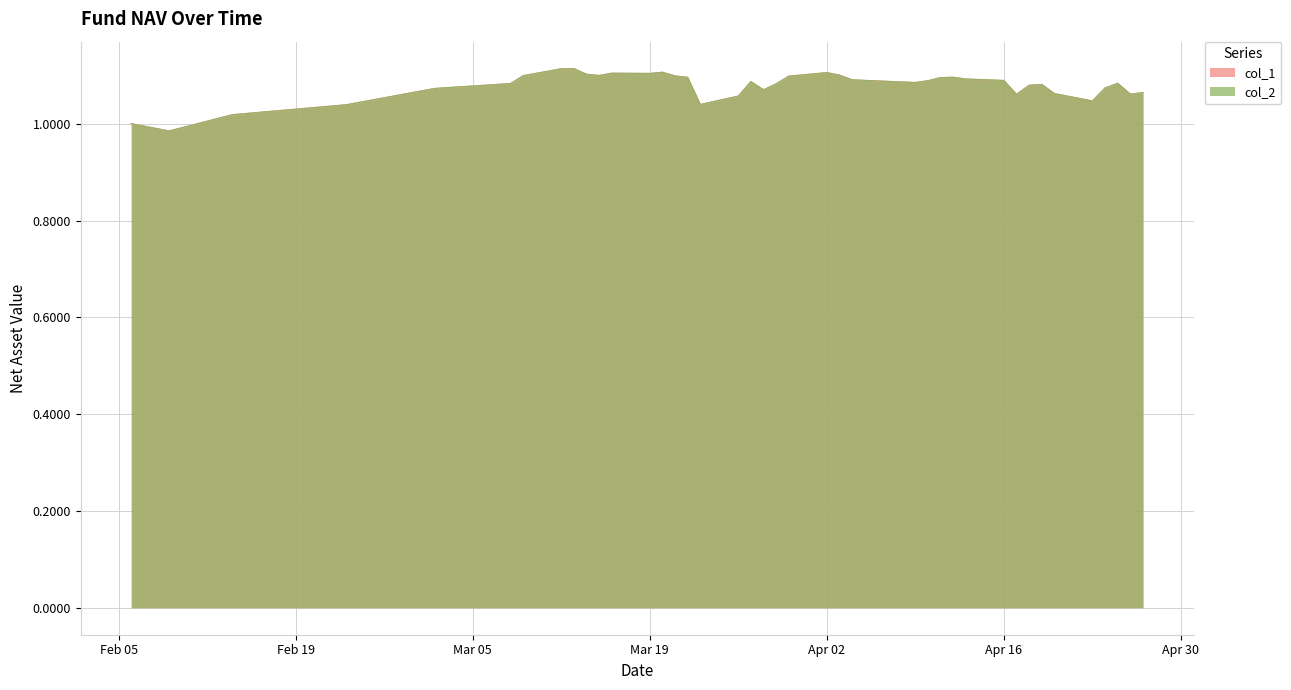

What is the smallest value displayed?

1.0